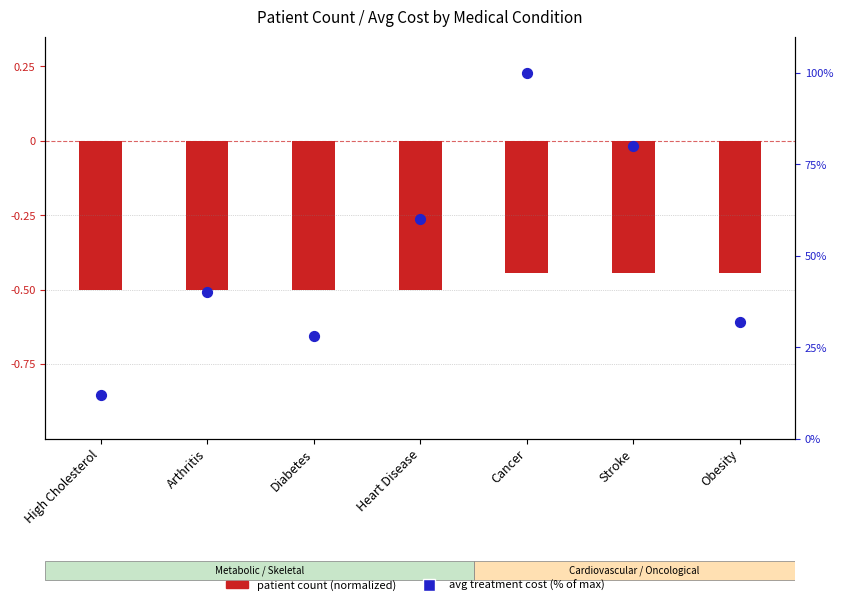

Between Cancer and Obesity, which is larger?

Cancer